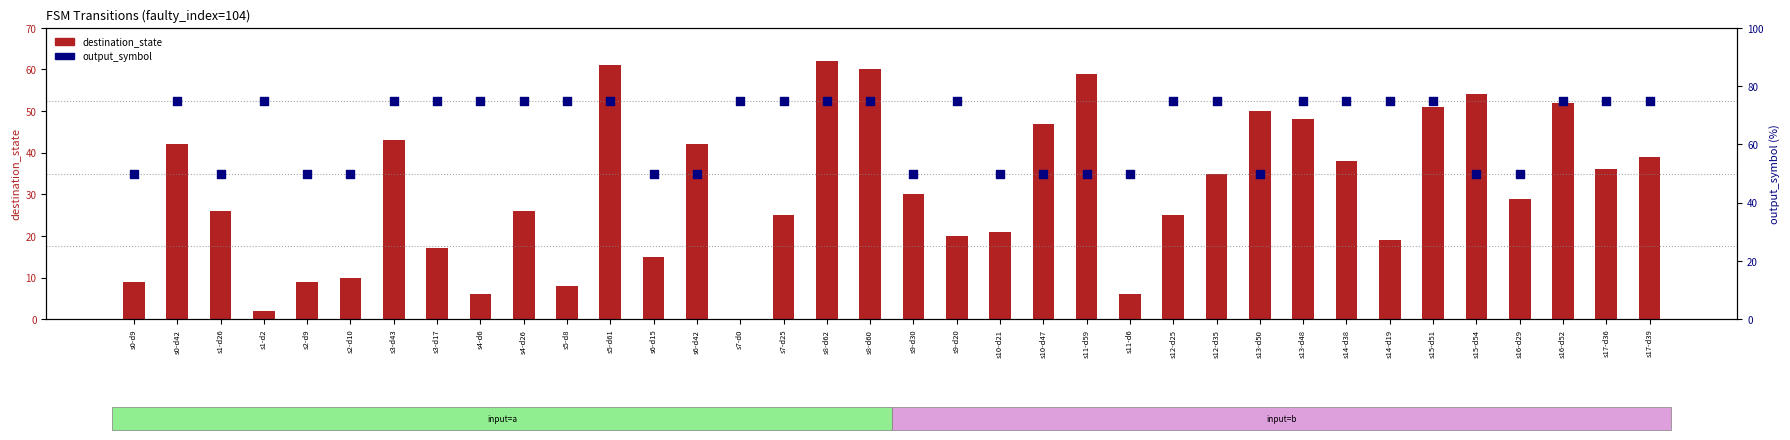

Which series has the largest total across all categories?

output_symbol